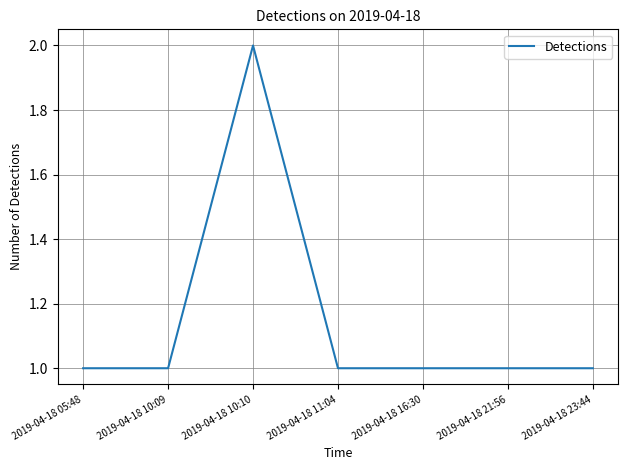

What is the ratio of the value at 2019-04-18 10:09 to the value at 2019-04-18 11:04?

1.0